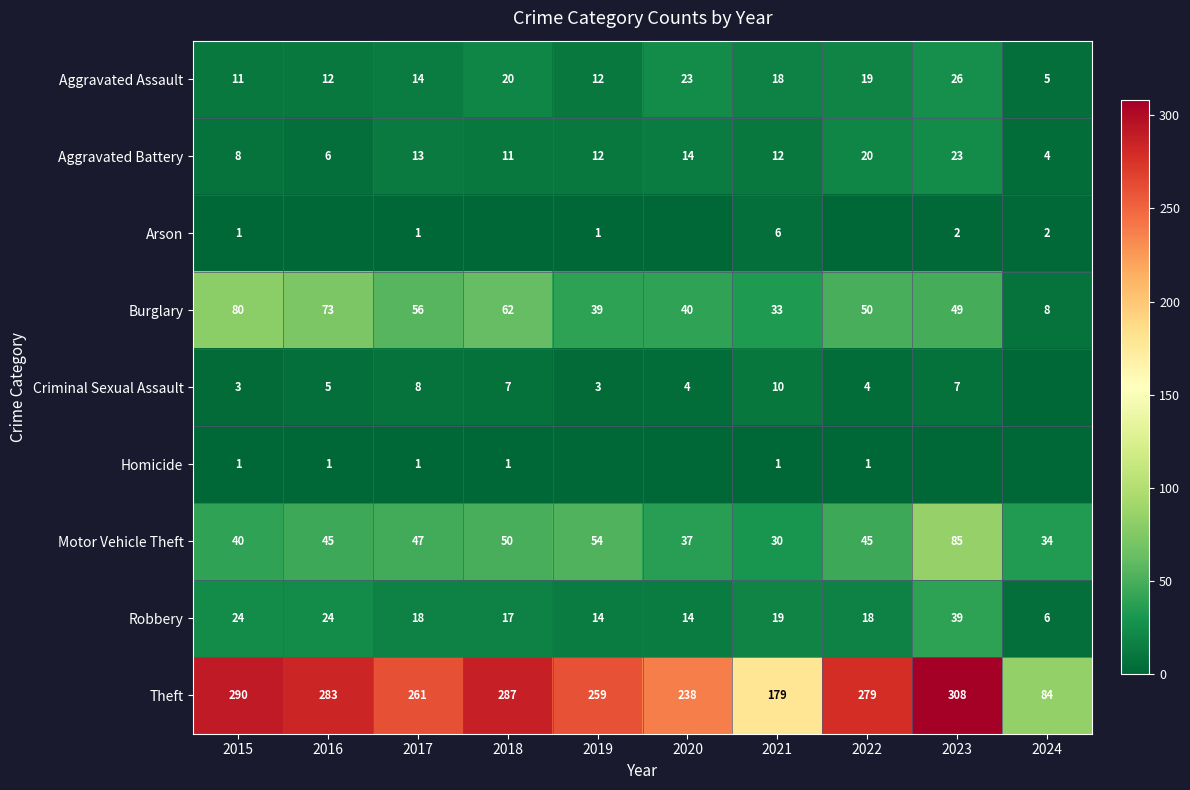

Which category has the highest value across all series?

2023